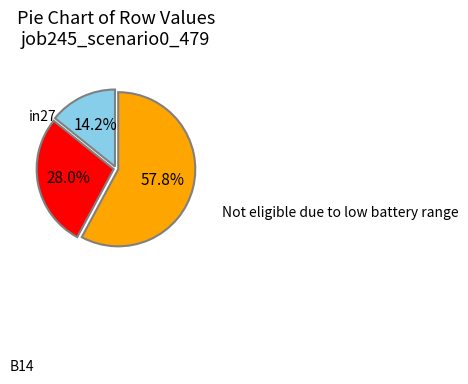

Count the number of slices in the pie.

3